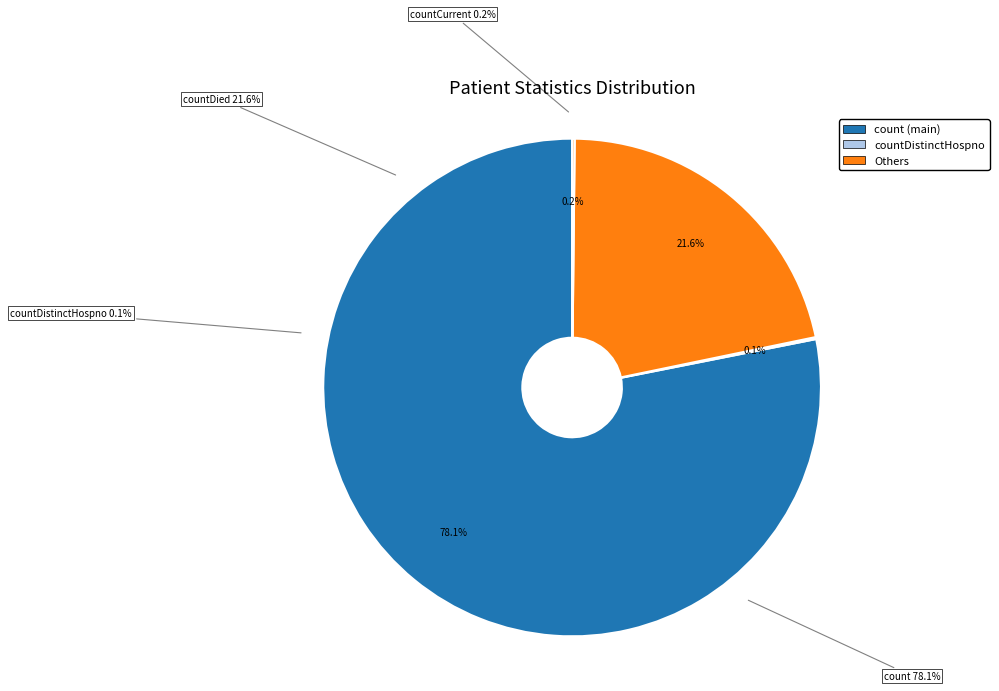

What is the ratio of the value at count to the value at countCurrent?

468.9